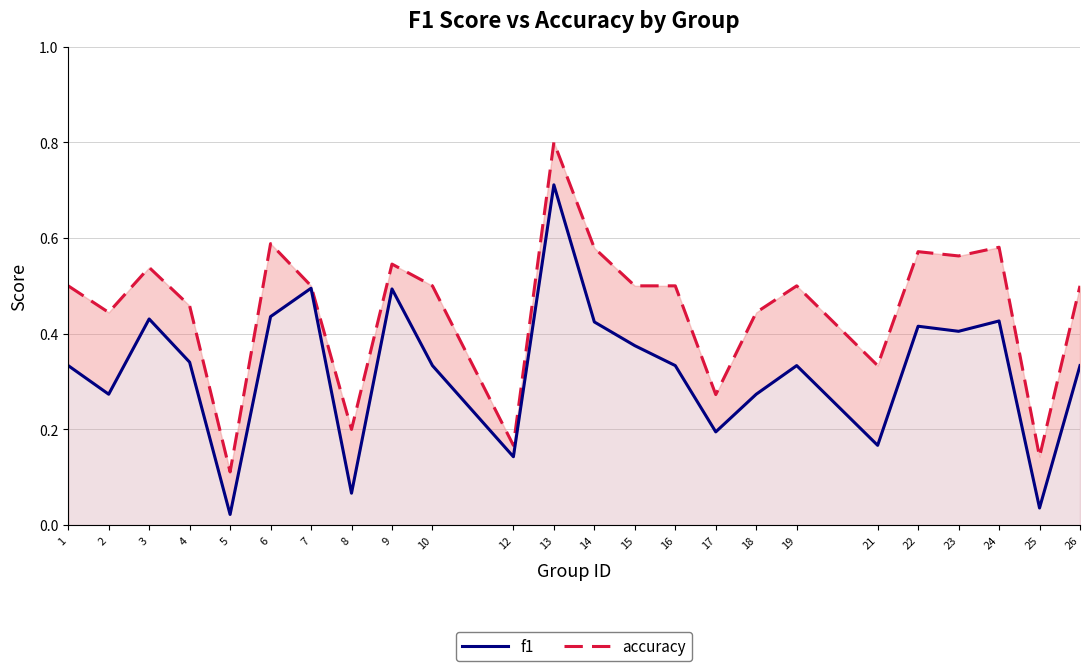

How many lines are shown in the chart?

2